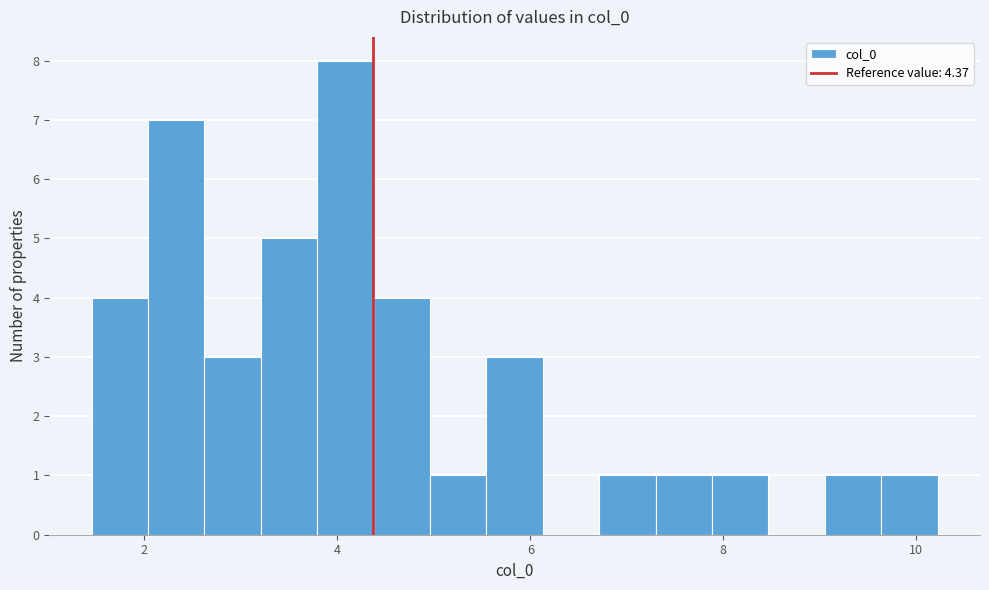

Around what value on the x-axis is the tallest bar? Give the approximate position of its centre, as read against the axis.

4.0